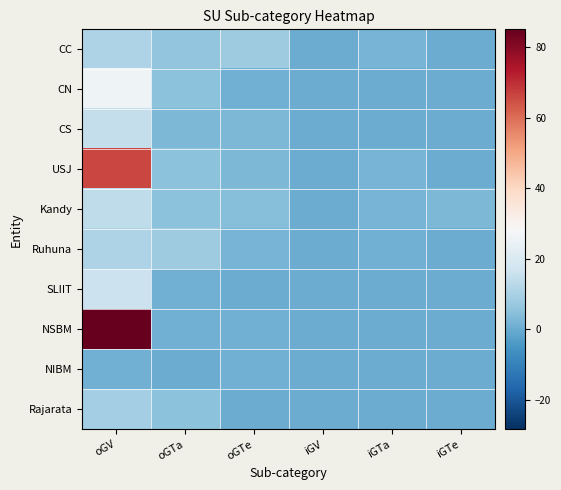

Reading left to right, extract all data points from this chart.

CC: oGV=11	oGTa=6	oGTe=8	iGV=0	iGTa=2	iGTe=0
CN: oGV=26	oGTa=5	oGTe=1	iGV=0	iGTa=0	iGTe=0
CS: oGV=15	oGTa=3	oGTe=3	iGV=0	iGTa=0	iGTe=0
USJ: oGV=66	oGTa=5	oGTe=3	iGV=0	iGTa=2	iGTe=0
Kandy: oGV=14	oGTa=5	oGTe=4	iGV=0	iGTa=2	iGTe=3
Ruhuna: oGV=11	oGTa=8	oGTe=2	iGV=0	iGTa=1	iGTe=0
SLIIT: oGV=16	oGTa=1	oGTe=0	iGV=0	iGTa=0	iGTe=0
NSBM: oGV=85	oGTa=1	oGTe=1	iGV=0	iGTa=0	iGTe=0
NIBM: oGV=1	oGTa=0	oGTe=1	iGV=0	iGTa=0	iGTe=0
Rajarata: oGV=9	oGTa=5	oGTe=0	iGV=0	iGTa=0	iGTe=0